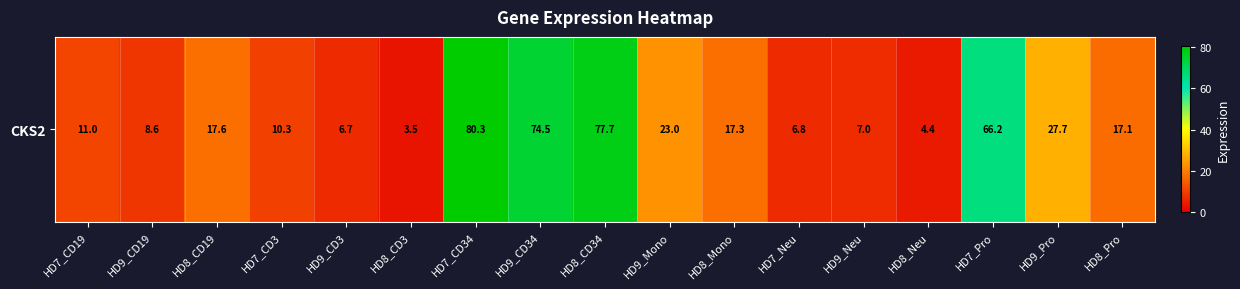

Between HD8_CD3 and HD8_Mono, which is larger?

HD8_Mono